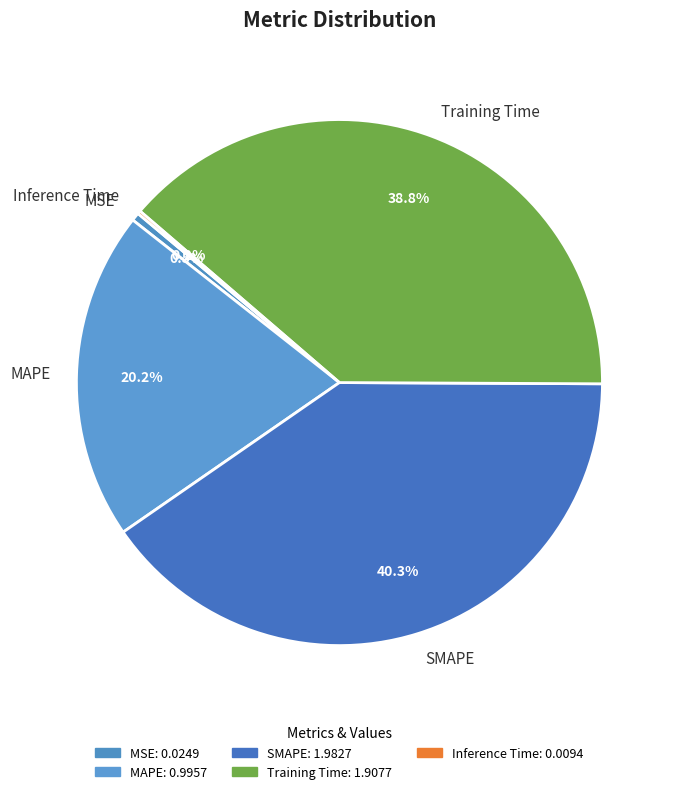

Does any single category account for the majority?

No